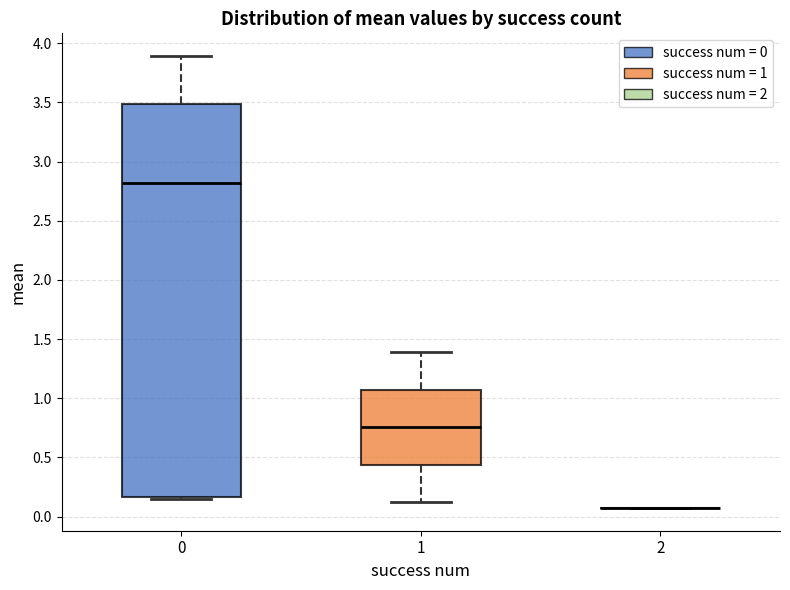

Which box is the tallest, from its lower edge to its upper edge?

0